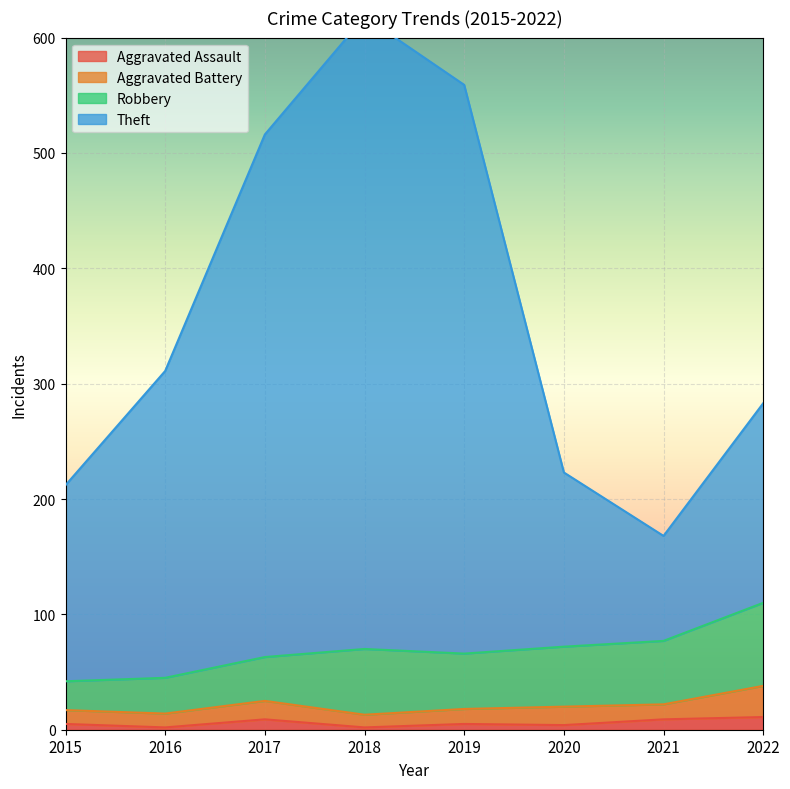

What is the highest value of the Aggravated Assault series?

11